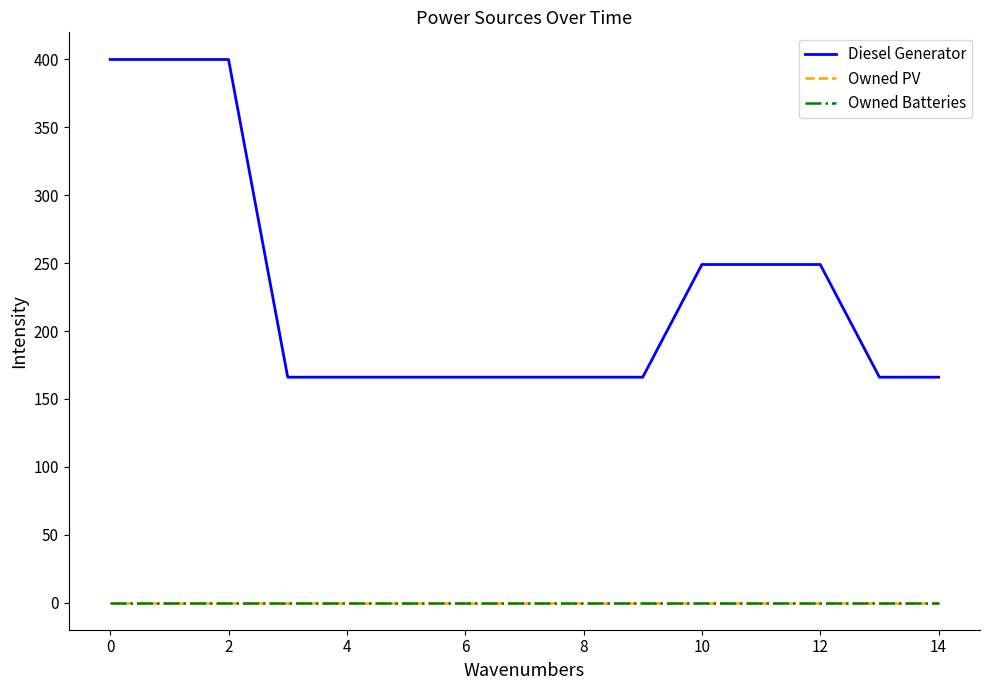

True or false: Diesel Generator and Owned PV cross at least once.

False